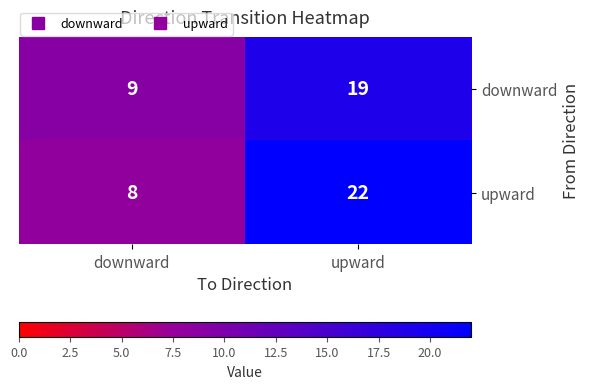

Reading left to right, list all the values displayed in this chart.

downward: 9	19
upward: 8	22